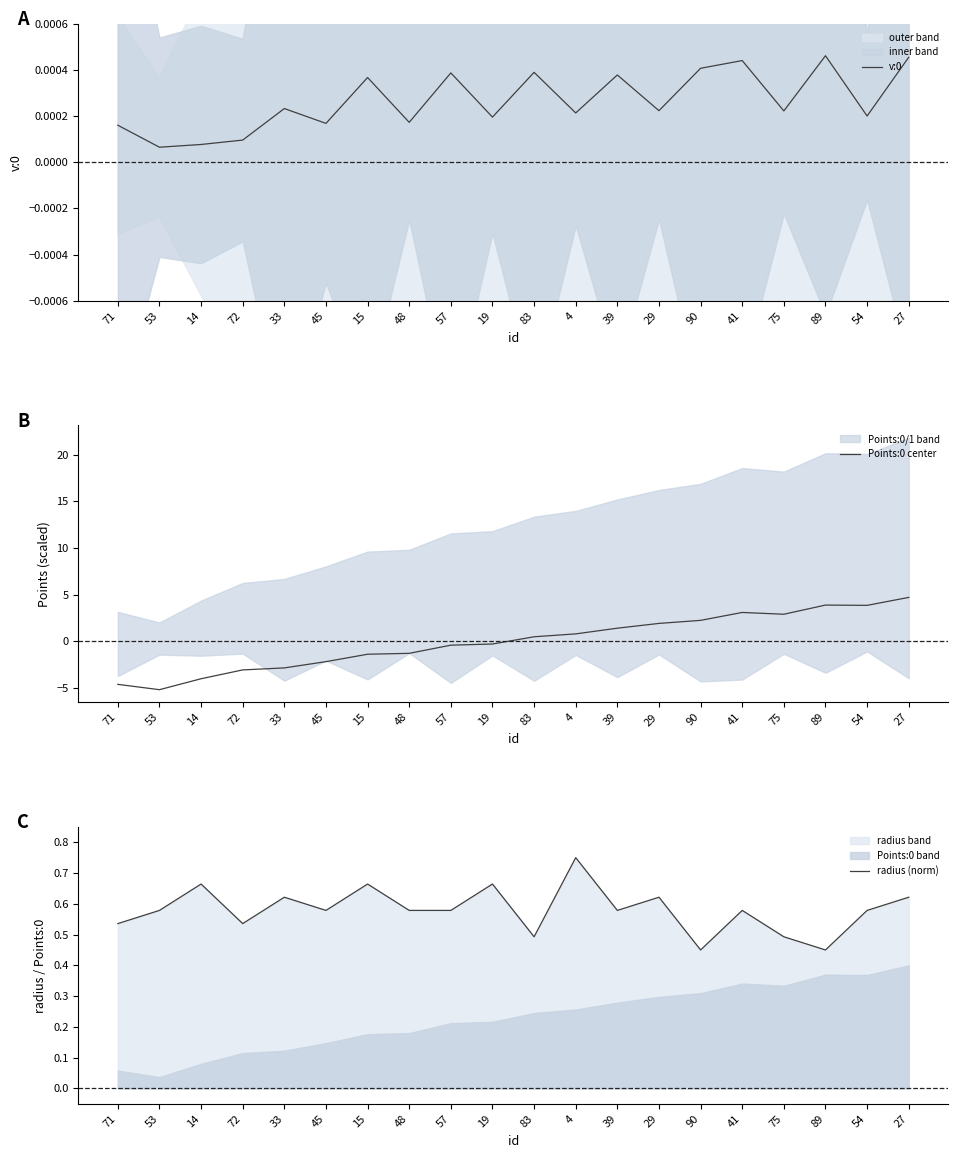

Reading left to right, extract all data points from this chart.

v:0: 71=0.0	53=0.0	14=0.0	72=0.0	33=0.0	45=0.0	15=0.0	48=0.0	57=0.0	19=0.0	83=0.0	4=0.0	39=0.0	29=0.0	90=0.0	41=0.0	75=0.0	89=0.0	54=0.0	27=0.0
Points:0 center: 71=-4.6	53=-5.2	14=-4.0	72=-3.1	33=-2.9	45=-2.2	15=-1.4	48=-1.3	57=-0.4	19=-0.3	83=0.5	4=0.8	39=1.4	29=1.9	90=2.2	41=3.1	75=2.9	89=3.9	54=3.9	27=4.7
radius (norm): 71=0.5	53=0.6	14=0.7	72=0.5	33=0.6	45=0.6	15=0.7	48=0.6	57=0.6	19=0.7	83=0.5	4=0.8	39=0.6	29=0.6	90=0.5	41=0.6	75=0.5	89=0.5	54=0.6	27=0.6